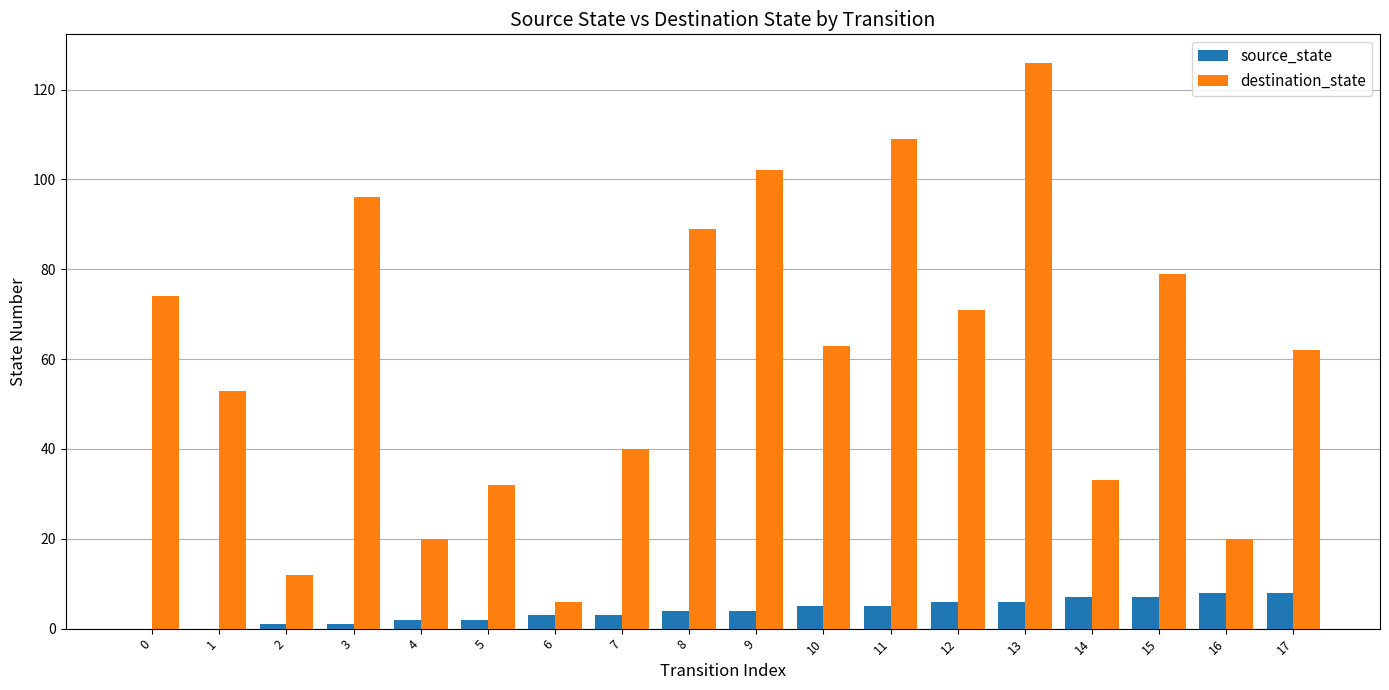

What is the sum of all destination_state values?

1087